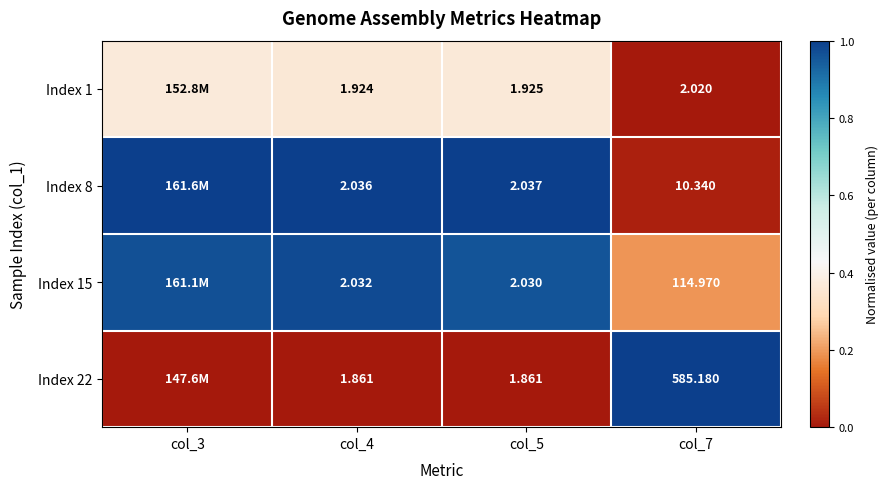

How many distinct data groups are displayed?

4